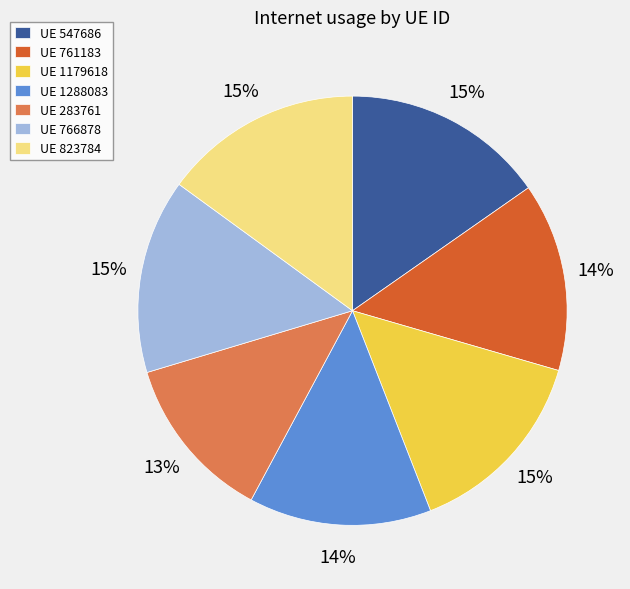

Is there a majority slice in this chart?

No